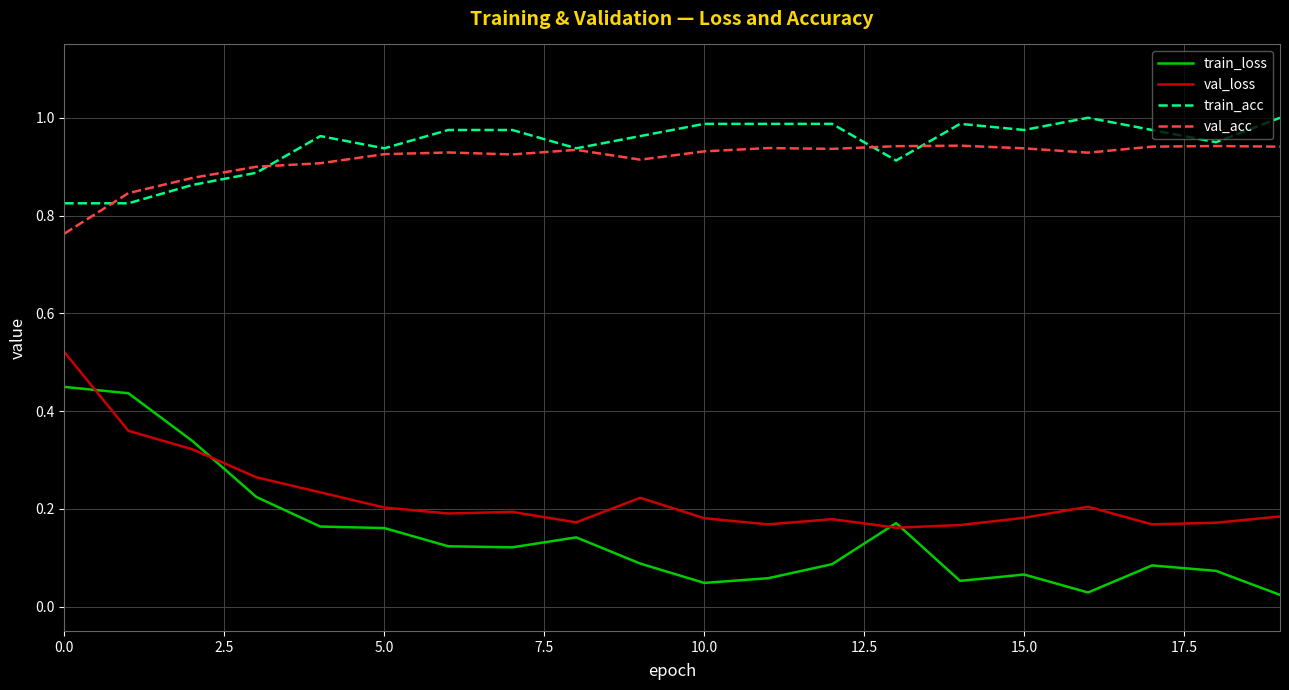

Rank the series by their maximum value, from lowest to highest.

train_loss, val_loss, val_acc, train_acc